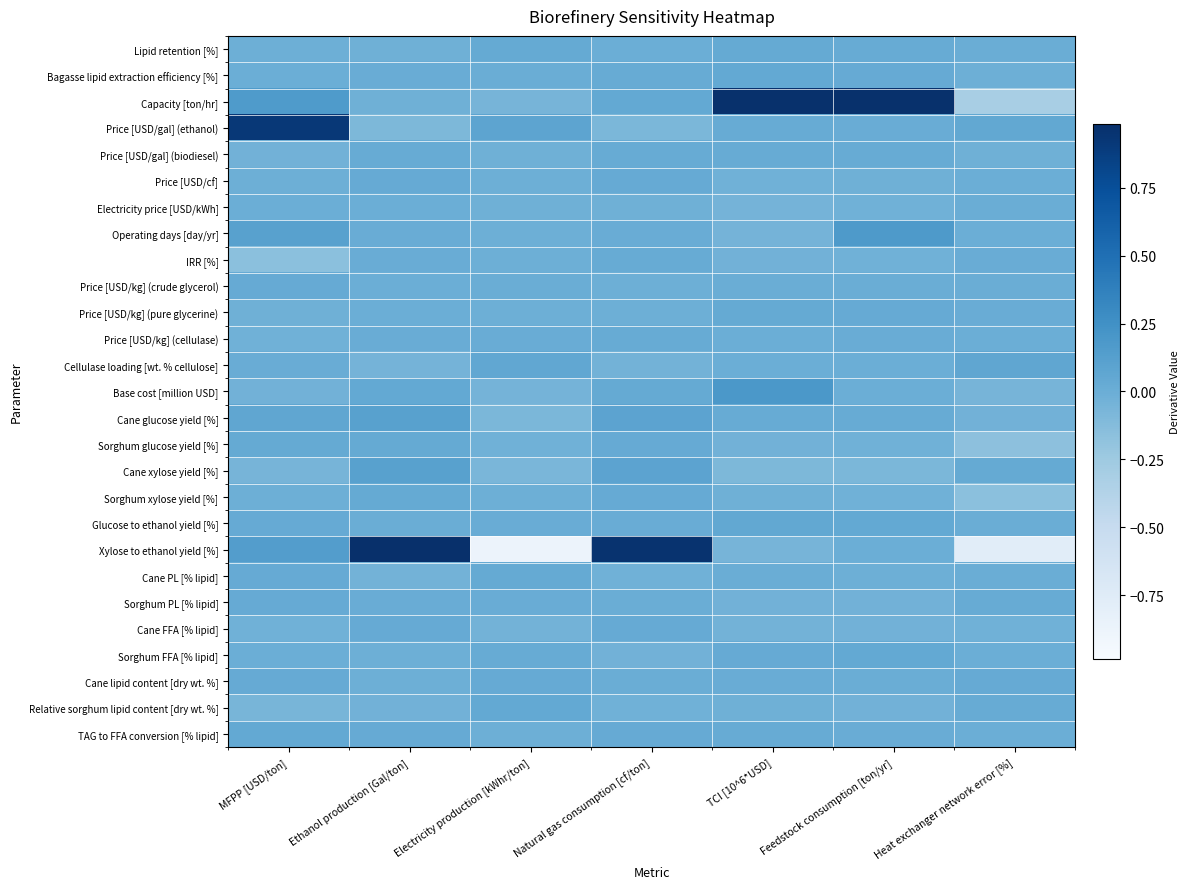

Which category has the highest value across all series?

Ethanol production [Gal/ton]